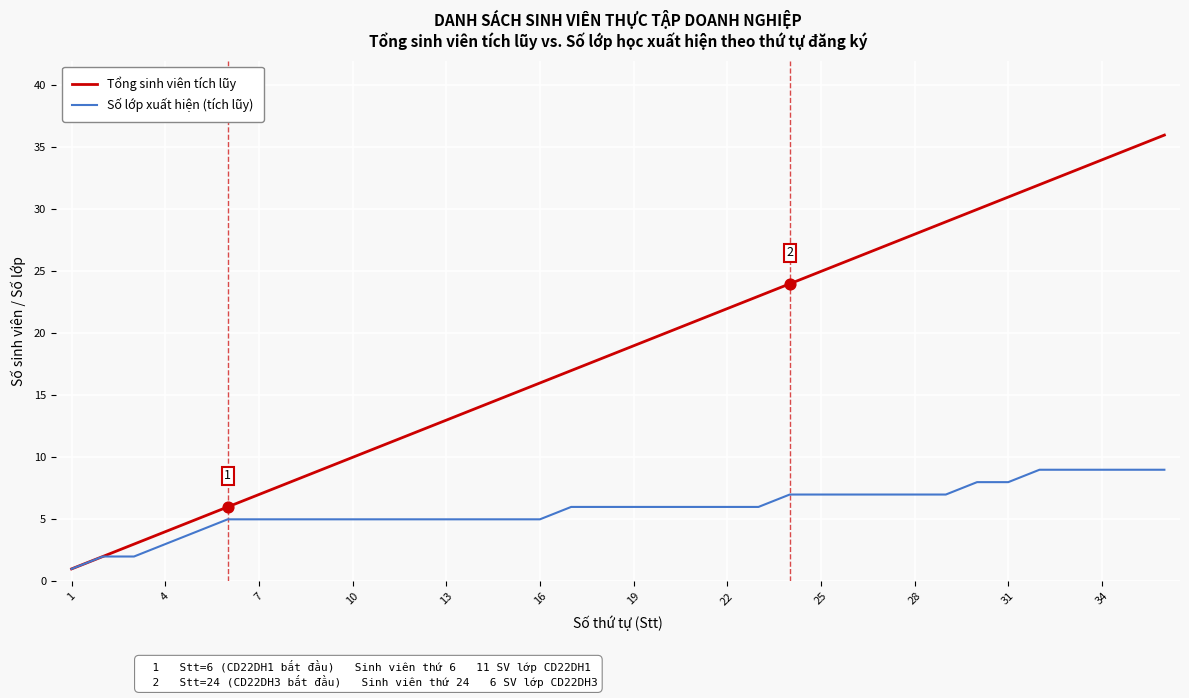

Which series has the widest spread of values?

Tổng sinh viên tích lũy